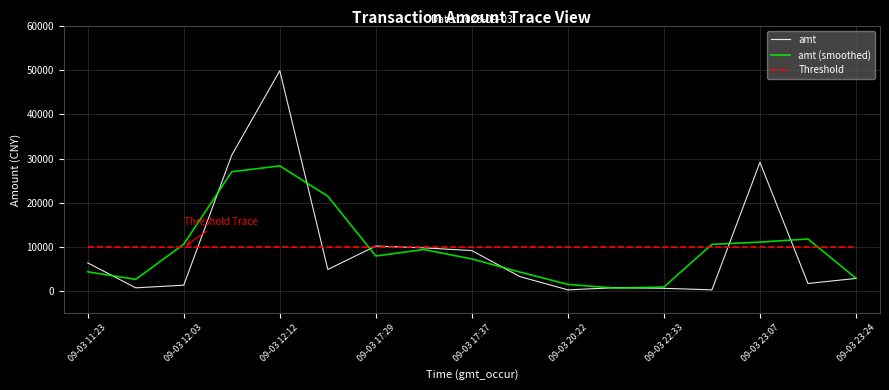

What is the greatest value displayed?

49882.9